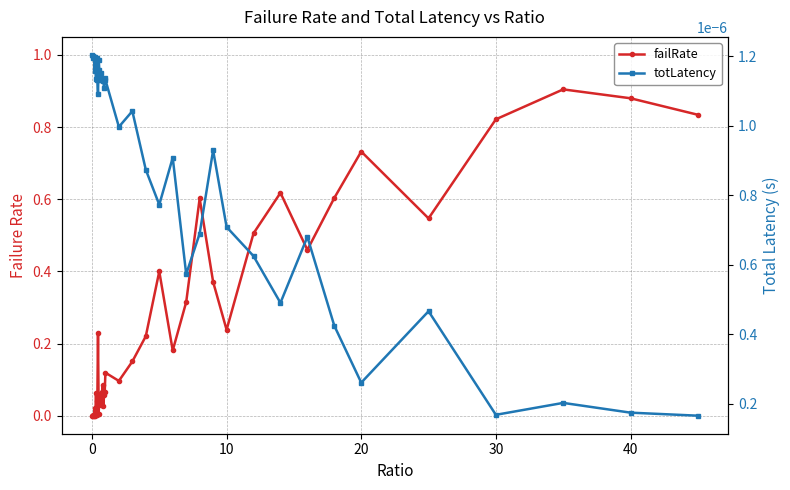

Reading left to right, transcribe all the data shown in this chart.

failRate: 0.0	0.0	0.0	0.0	0.0	0.0	0.1	0.0	0.0	0.2	0.0	0.1	0.1	0.0	0.0	0.1	0.1	0.0	0.1	0.1	0.1	0.1	0.2	0.2	0.4	0.2	0.3	0.6	0.4	0.2	0.5	0.6	0.5	0.6	0.7	0.5	0.8	0.9	0.9	0.8
totLatency: 0.0	0.0	0.0	0.0	0.0	0.0	0.0	0.0	0.0	0.0	0.0	0.0	0.0	0.0	0.0	0.0	0.0	0.0	0.0	0.0	0.0	0.0	0.0	0.0	0.0	0.0	0.0	0.0	0.0	0.0	0.0	0.0	0.0	0.0	0.0	0.0	0.0	0.0	0.0	0.0